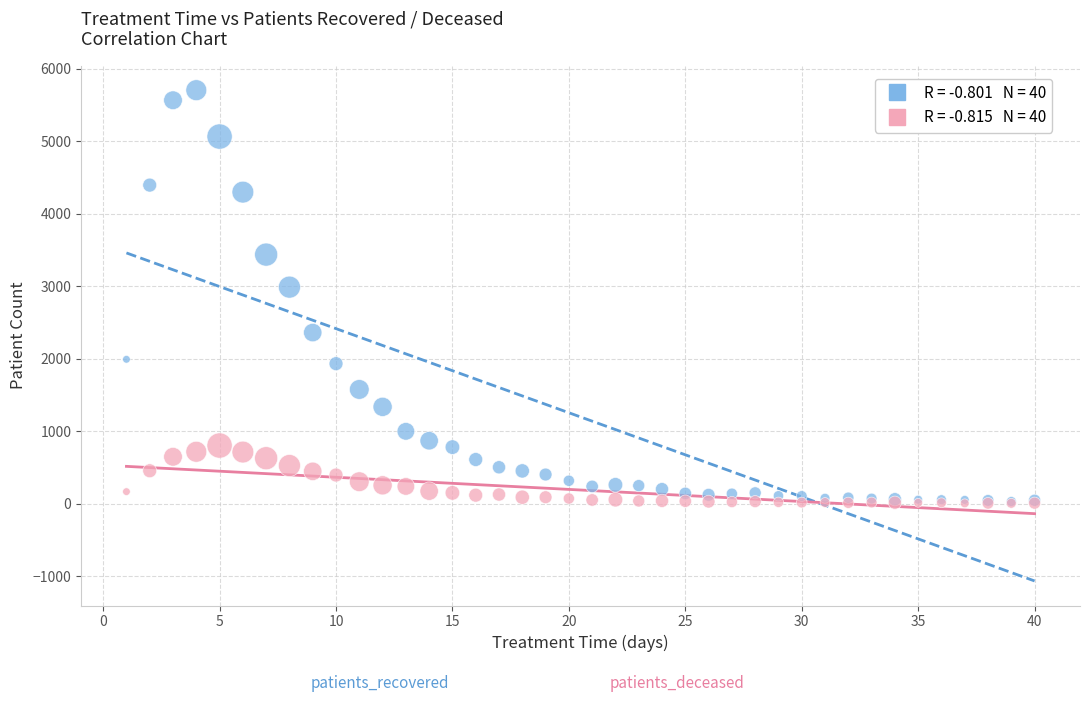

Across all series, what Y value is closest to 2856?

2989